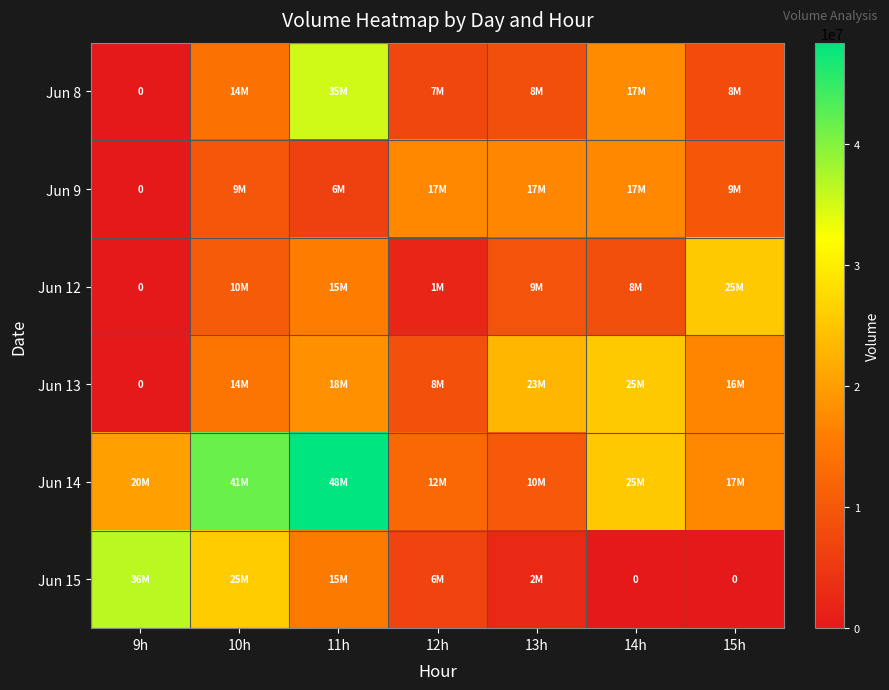

Which series has the widest spread of values?

Jun 14